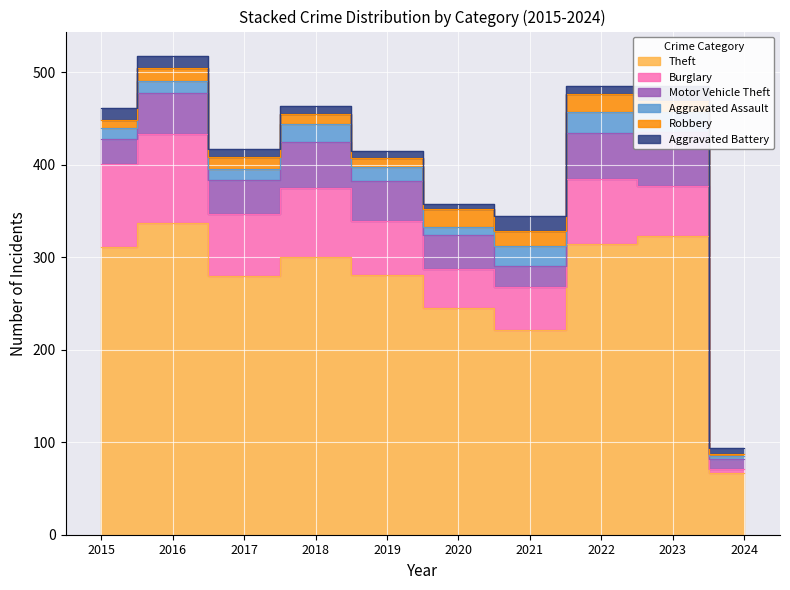

Reading left to right, extract all data points from this chart.

Theft: 311	337	280	300	281	245	221	314	323	67
Burglary: 90	96	67	75	58	42	47	70	54	4
Motor Vehicle Theft: 27	44	36	50	43	37	23	50	58	11
Aggravated Assault: 12	13	12	19	16	9	21	23	22	3
Robbery: 8	15	13	11	9	19	16	19	12	2
Aggravated Battery: 13	13	9	8	8	6	17	9	16	7